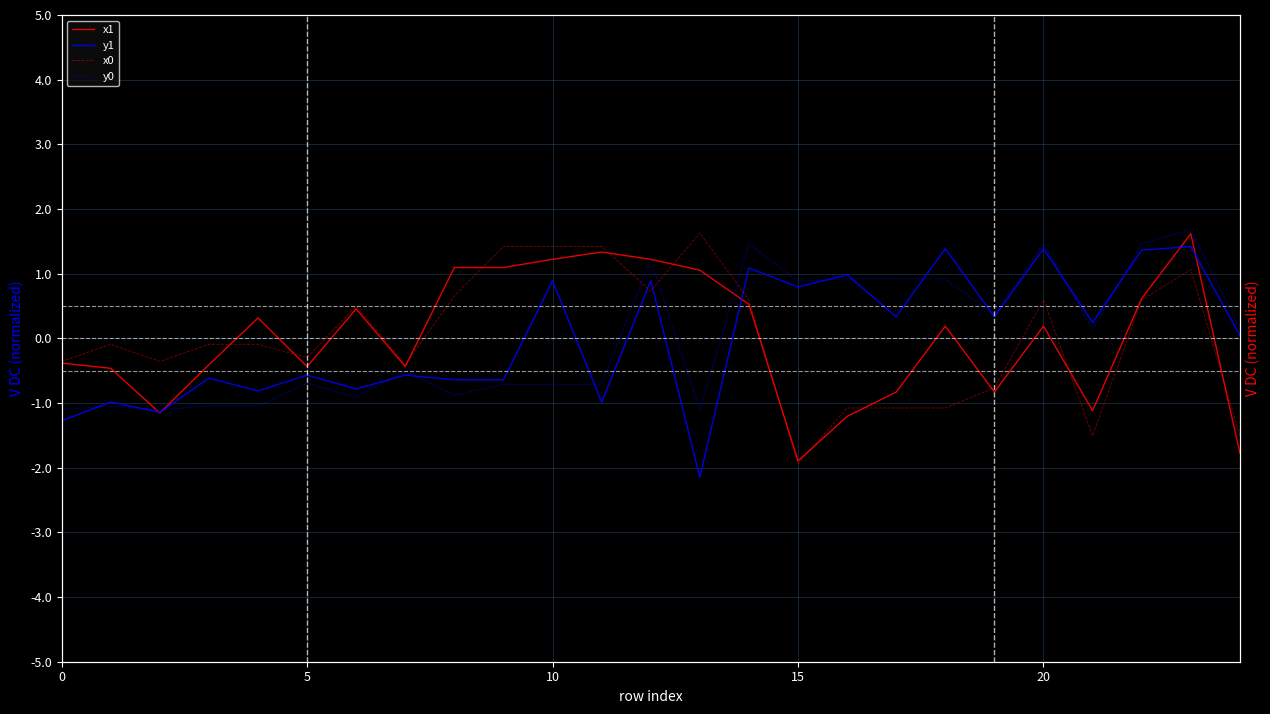

At which label does x0 first exceed 0?

6